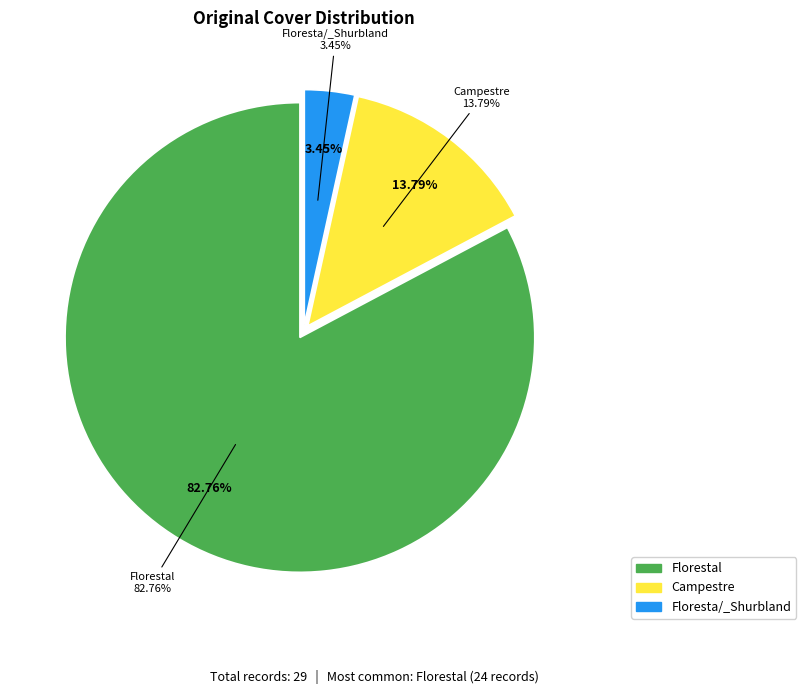

What is the majority slice?

Florestal